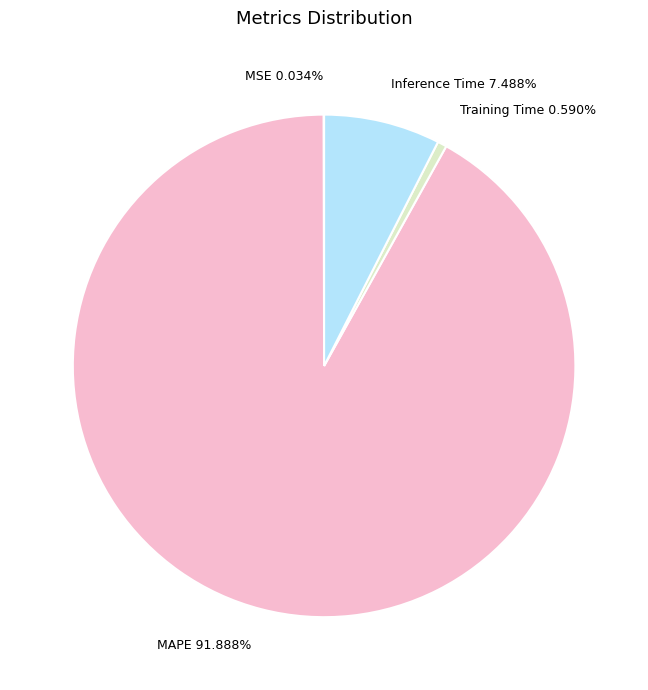

True or false: Inference Time accounts for 1% of the total.

False